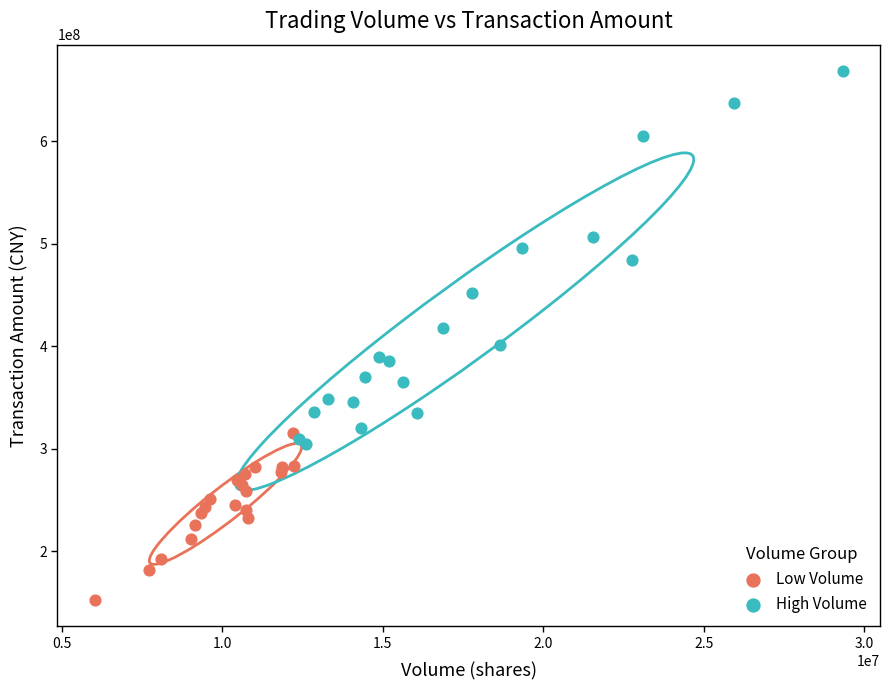

Which series reaches the maximum Y coordinate?

High Volume